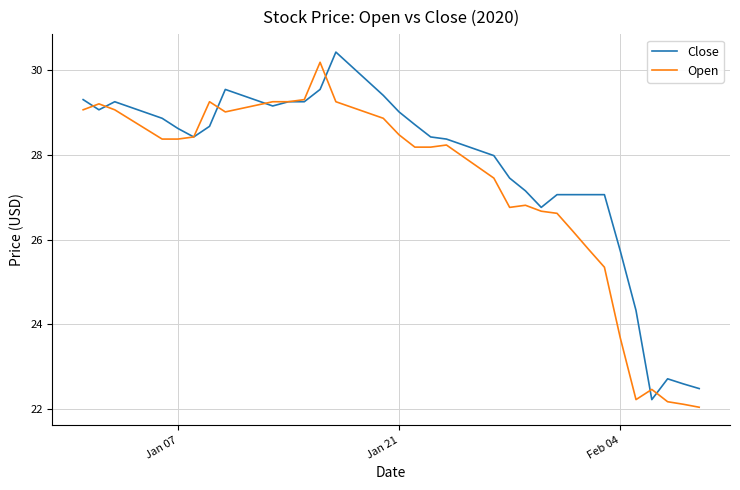

List the series in order of their overall mean, highest first.

Close, Open